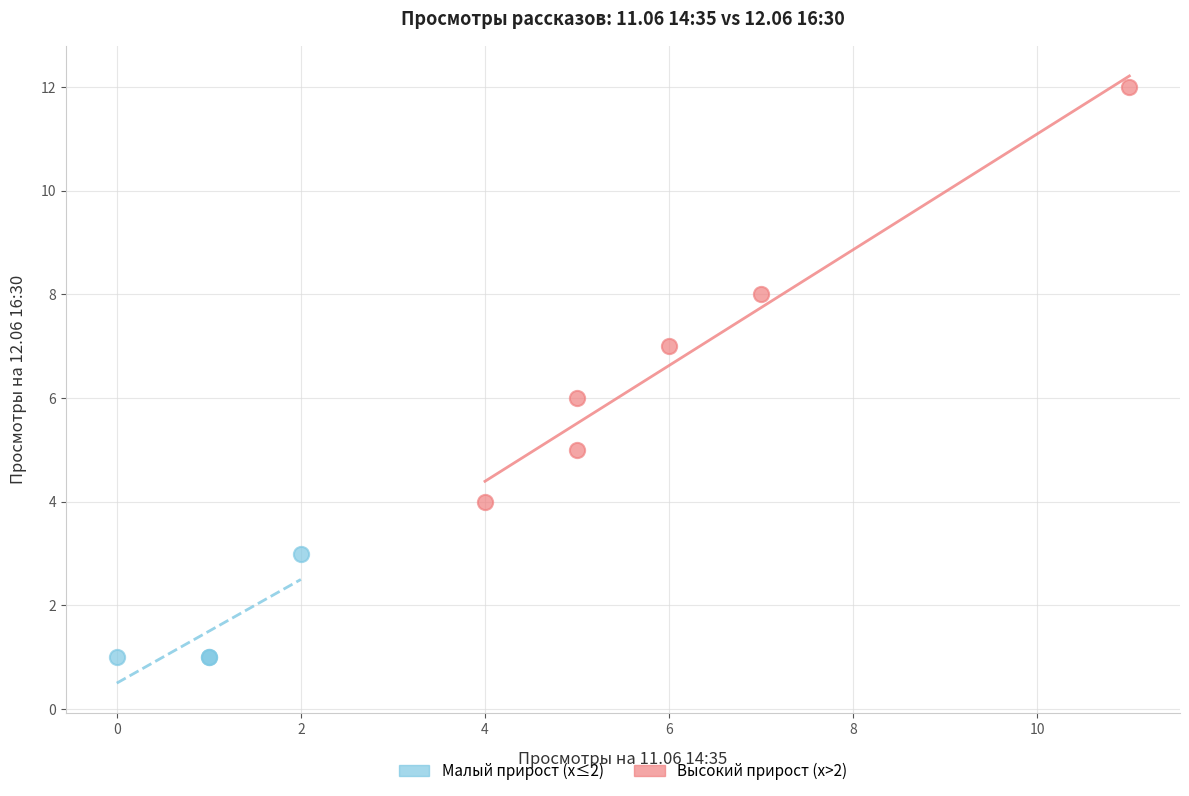

Which series reaches the maximum Y coordinate?

Высокий прирост (x>2)